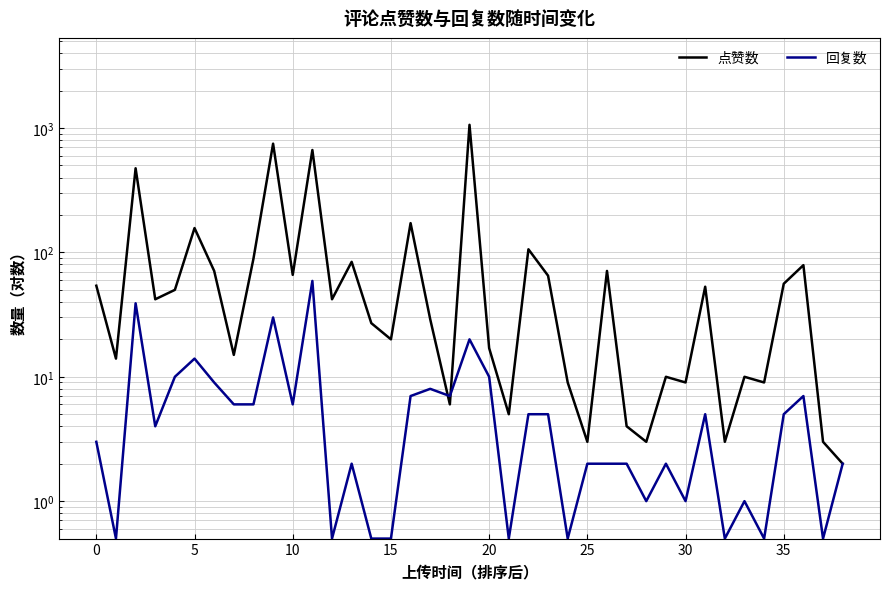

What is the difference between the maximum and minimum values in the 点赞数 series?

1060.0